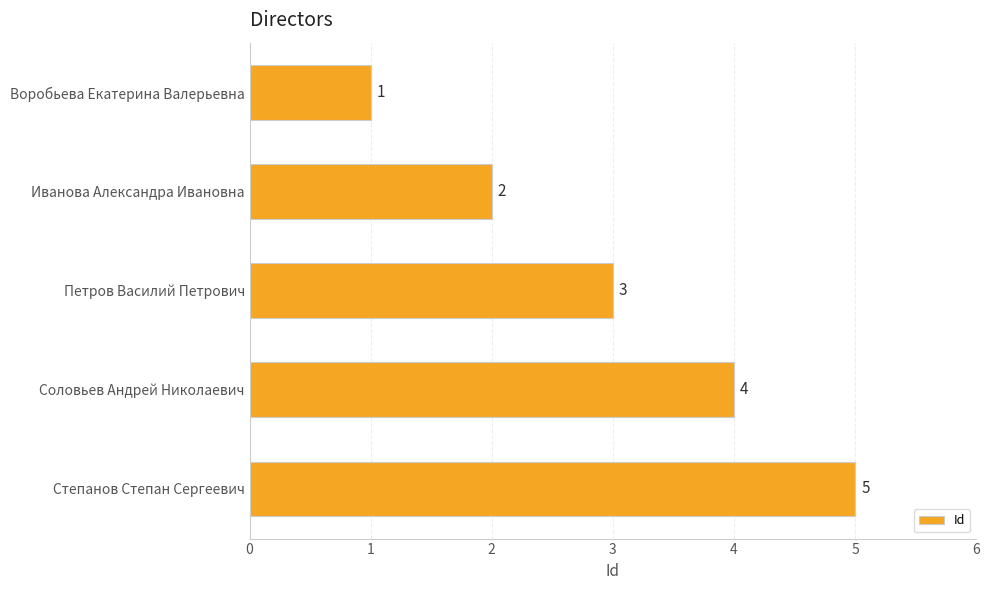

True or false: the data shows 2 at Иванова Александра Ивановна.

True